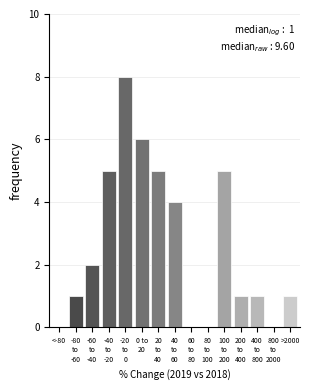

Is it true that the value at >2000 is 1?

True